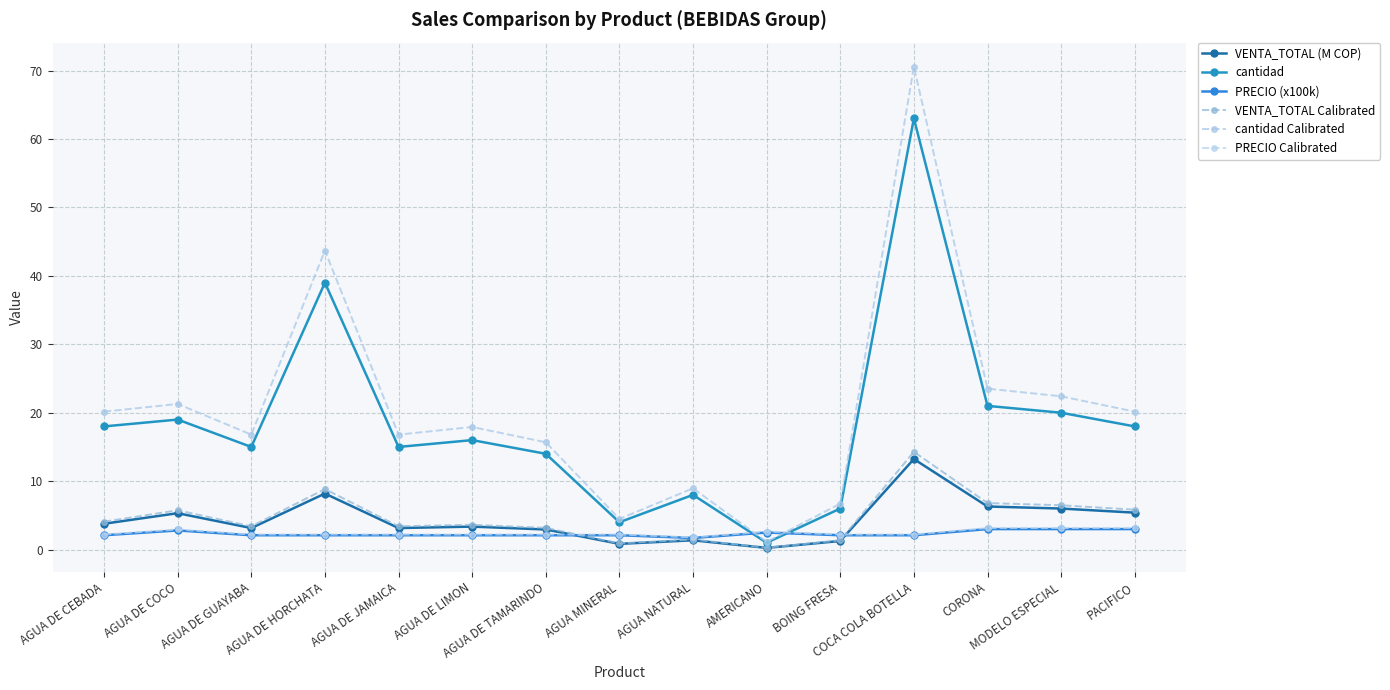

True or false: cantidad Calibrated has more than 2 interior local peaks.

True